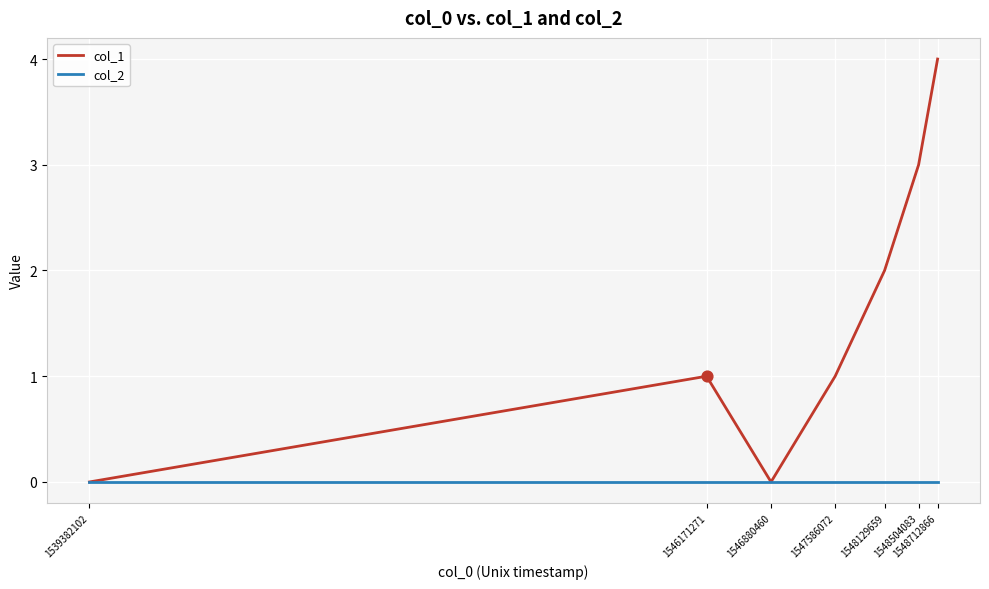

Which series has the largest total across all categories?

col_1